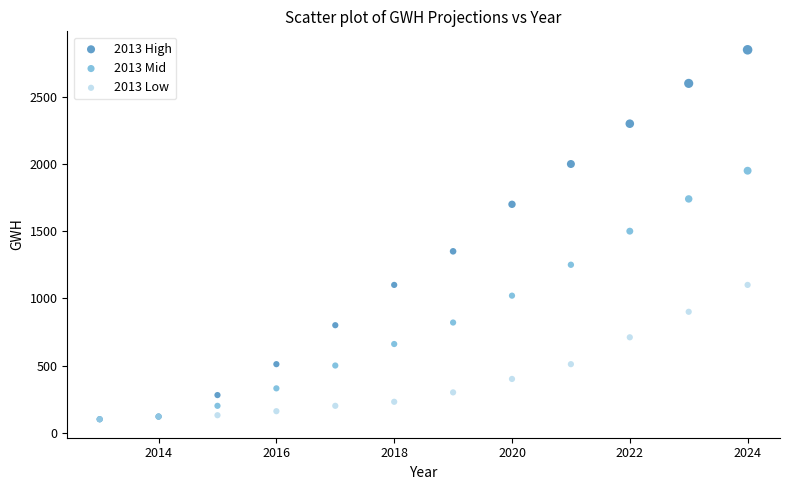

What are all the series names shown in the legend?

2013 High, 2013 Mid, 2013 Low